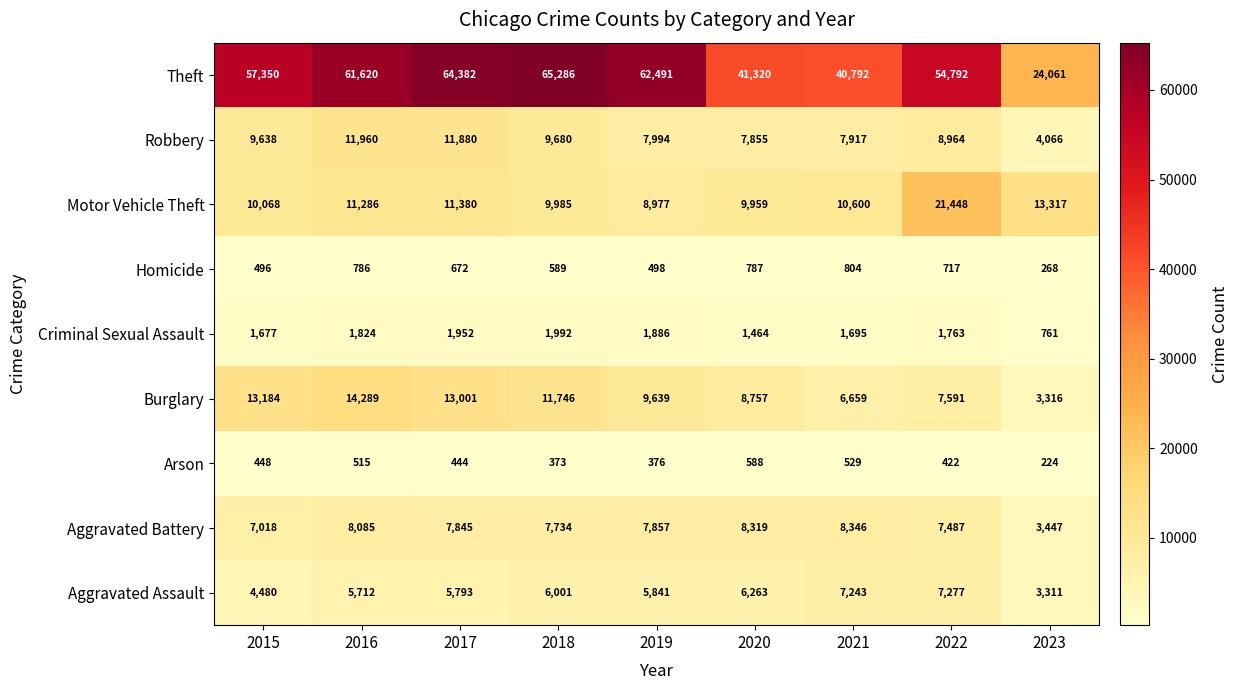

What value does the Homicide series have at 2022, to the nearest 10?

720